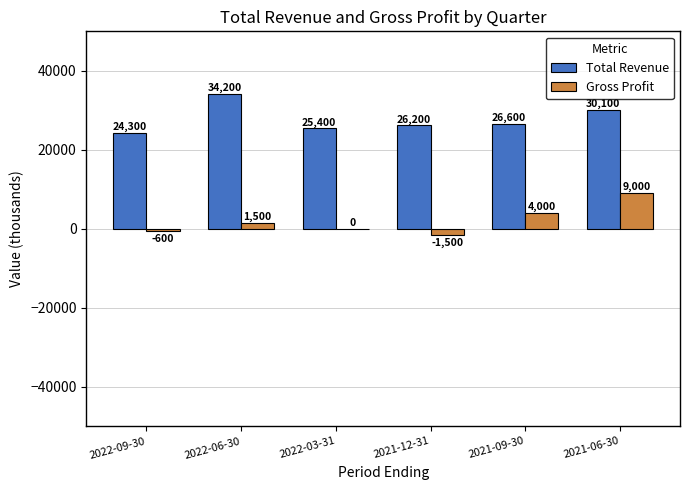

Which series has the largest total across all categories?

Total Revenue